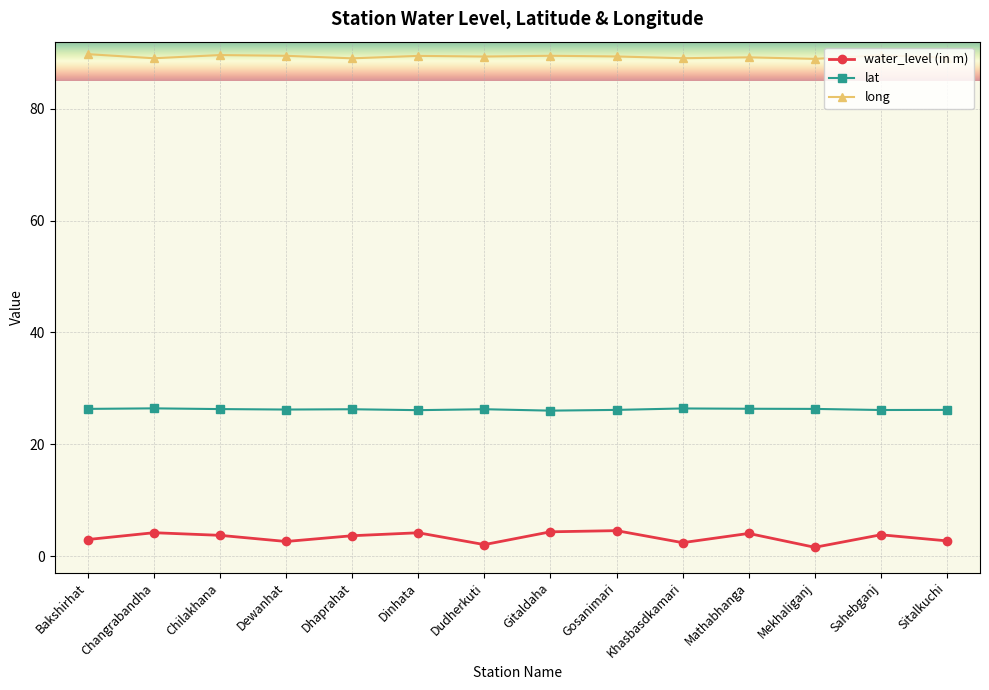

Where is the first local minimum for water_level (in m)?

Dewanhat